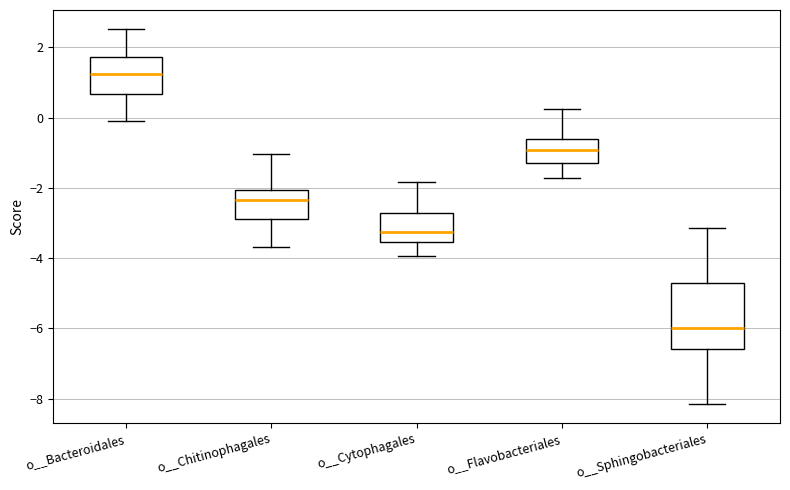

Comparing the boxes themselves (not the whiskers), which one is the tallest?

o__Sphingobacteriales